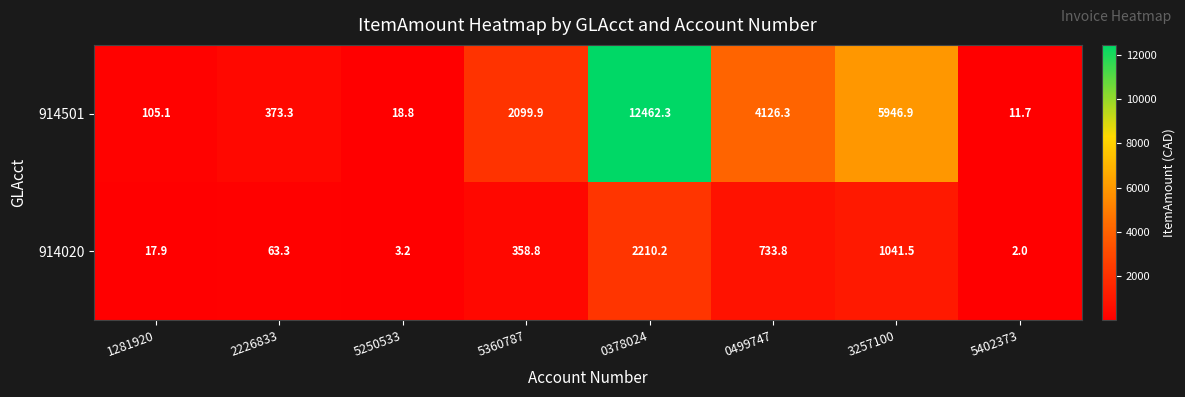

What is the difference between the 914020 values at 1281920 and 3257100?

1023.6